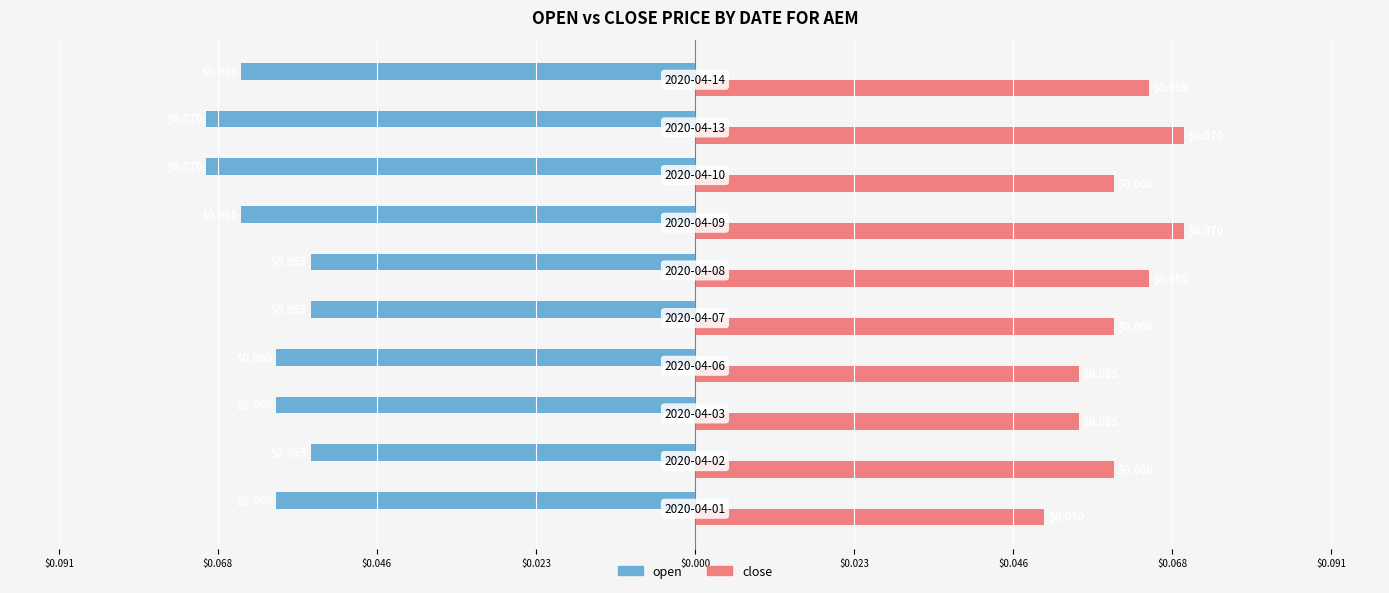

Reading left to right, list all the values displayed in this chart.

open: -0.1	-0.1	-0.1	-0.1	-0.1	-0.1	-0.1	-0.1	-0.1	-0.1
close: 0.1	0.1	0.1	0.1	0.1	0.1	0.1	0.1	0.1	0.1